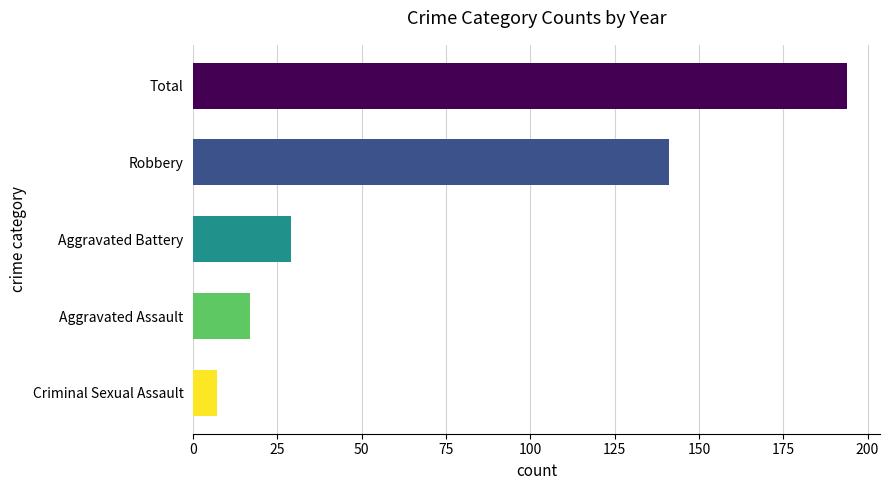

Reading left to right, list all the values displayed in this chart.

194	141	29	17	7